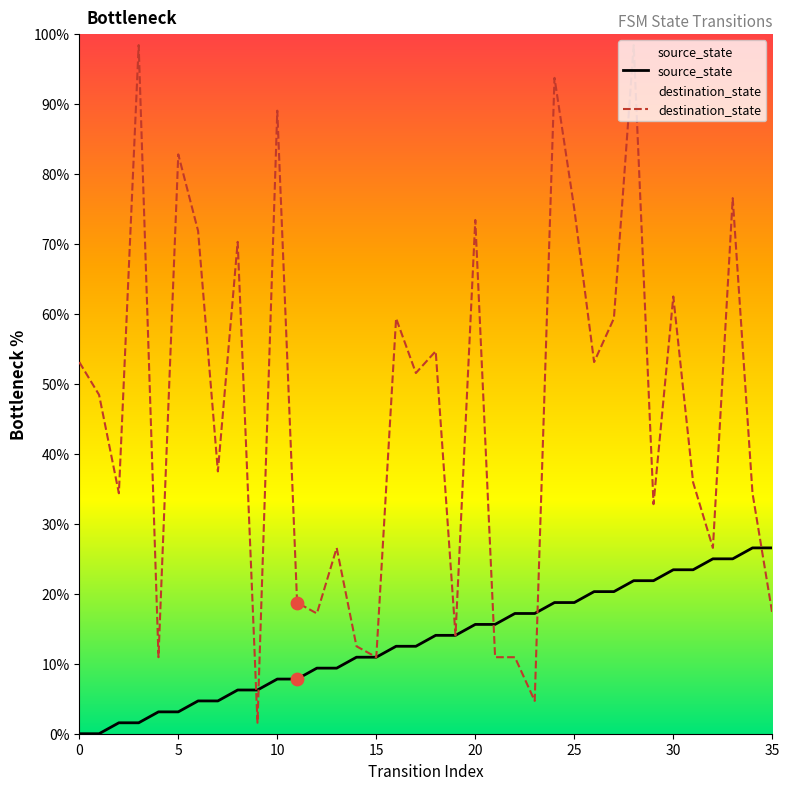

Which series has the widest spread of Y values?

destination_state